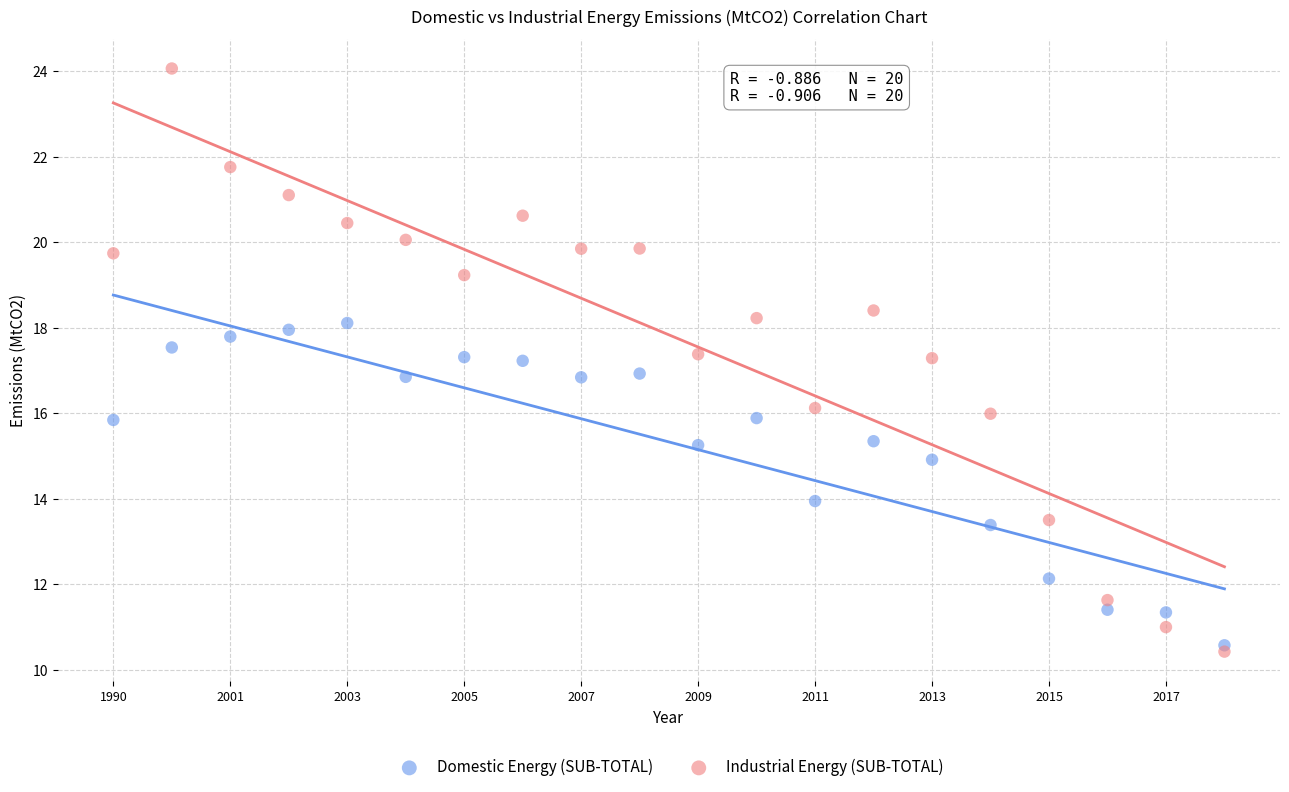

What are all the series names shown in the legend?

Domestic Energy (SUB-TOTAL), Industrial Energy (SUB-TOTAL)